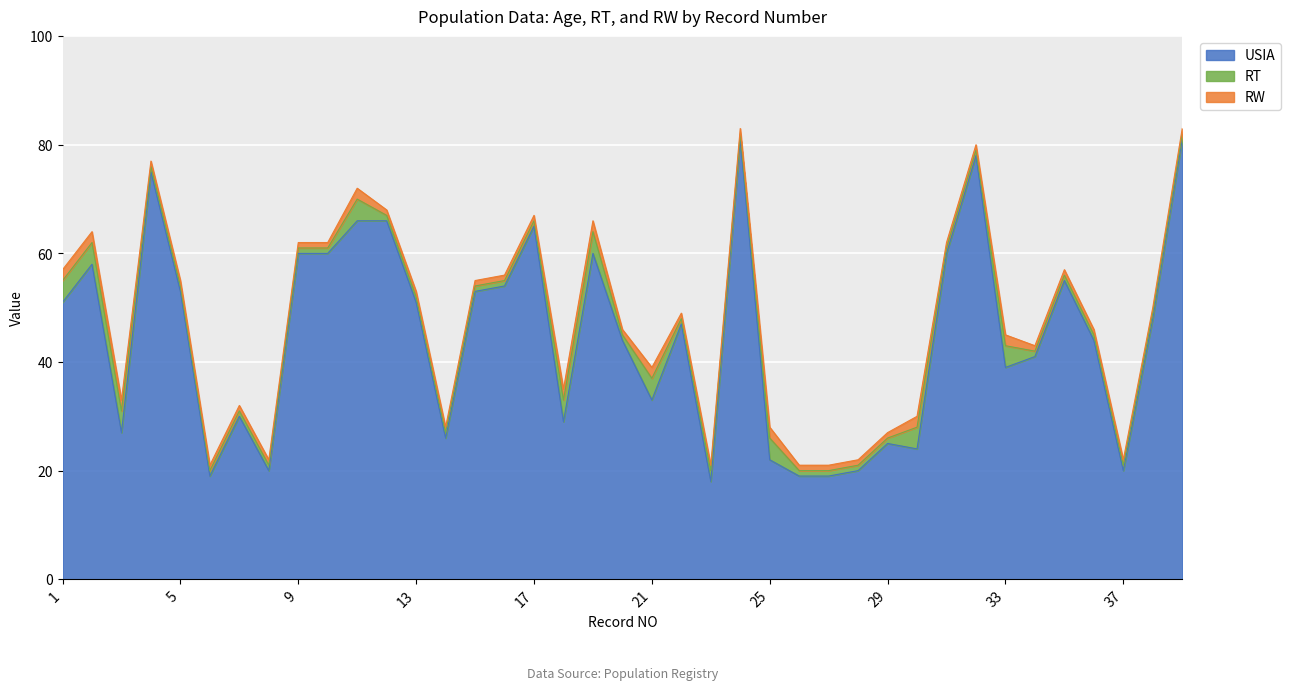

Reading right to left, list all the values displayed in this chart.

USIA: 81	48	20	44	55	41	39	78	60	24	25	20	19	19	22	81	18	47	33	44	60	29	65	54	53	26	51	66	66	60	60	20	30	19	53	75	27	58	51
RT: 1	1	1	1	1	1	4	1	1	4	1	1	1	1	4	1	2	1	4	1	4	4	1	1	1	1	1	1	4	1	1	1	1	1	1	1	4	4	4
RW: 1	1	1	1	1	1	2	1	1	2	1	1	1	1	2	1	1	1	2	1	2	2	1	1	1	1	1	1	2	1	1	1	1	1	1	1	2	2	2